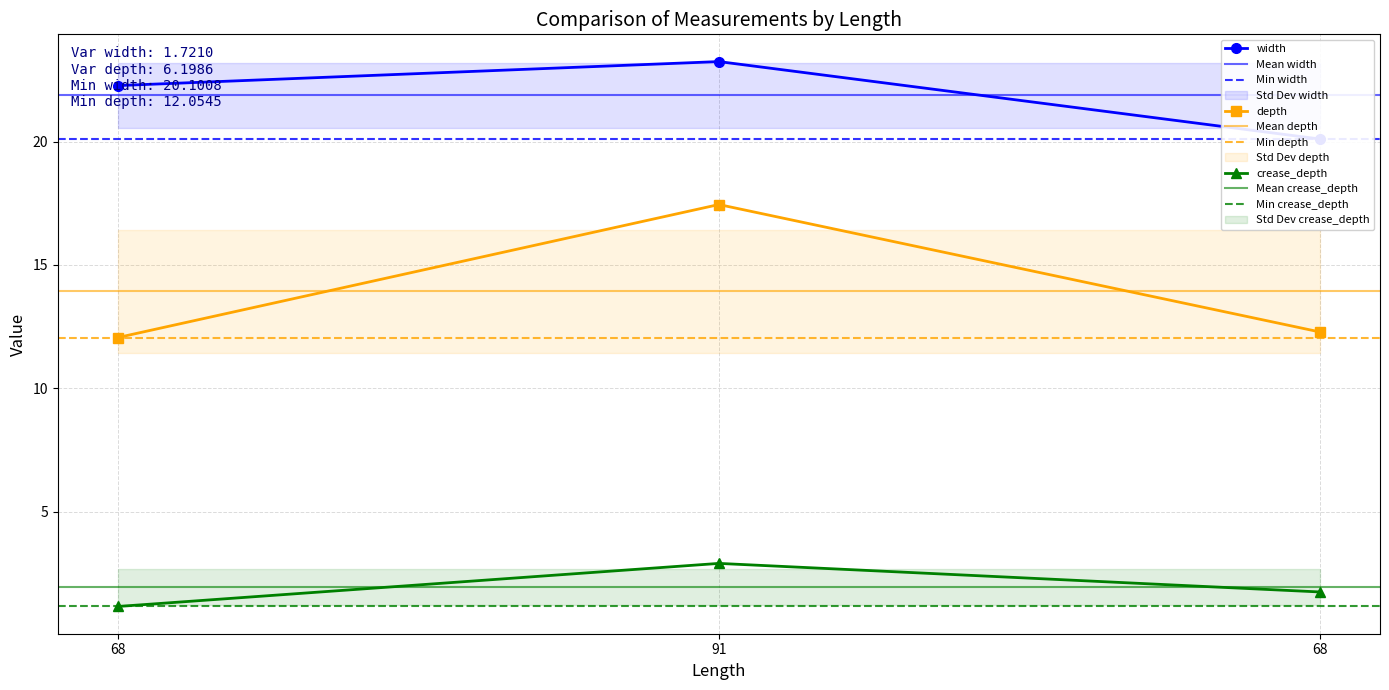

Which category has the lowest value in the depth series?

68